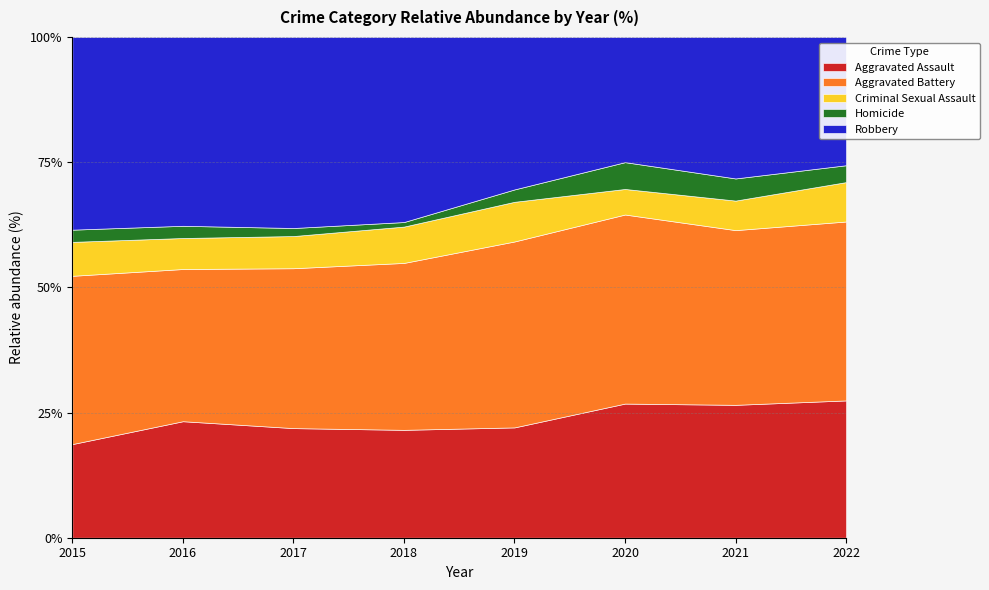

Which series has the largest total across all categories?

Aggravated Battery